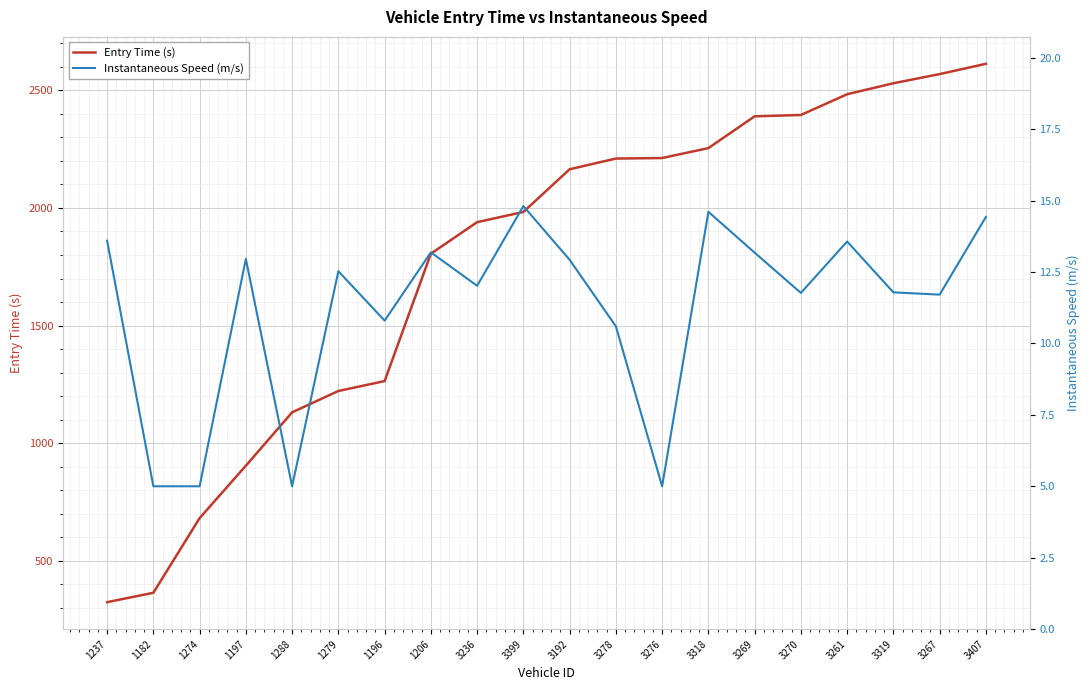

What is the approximate value of instspeed at 3319?

11.8